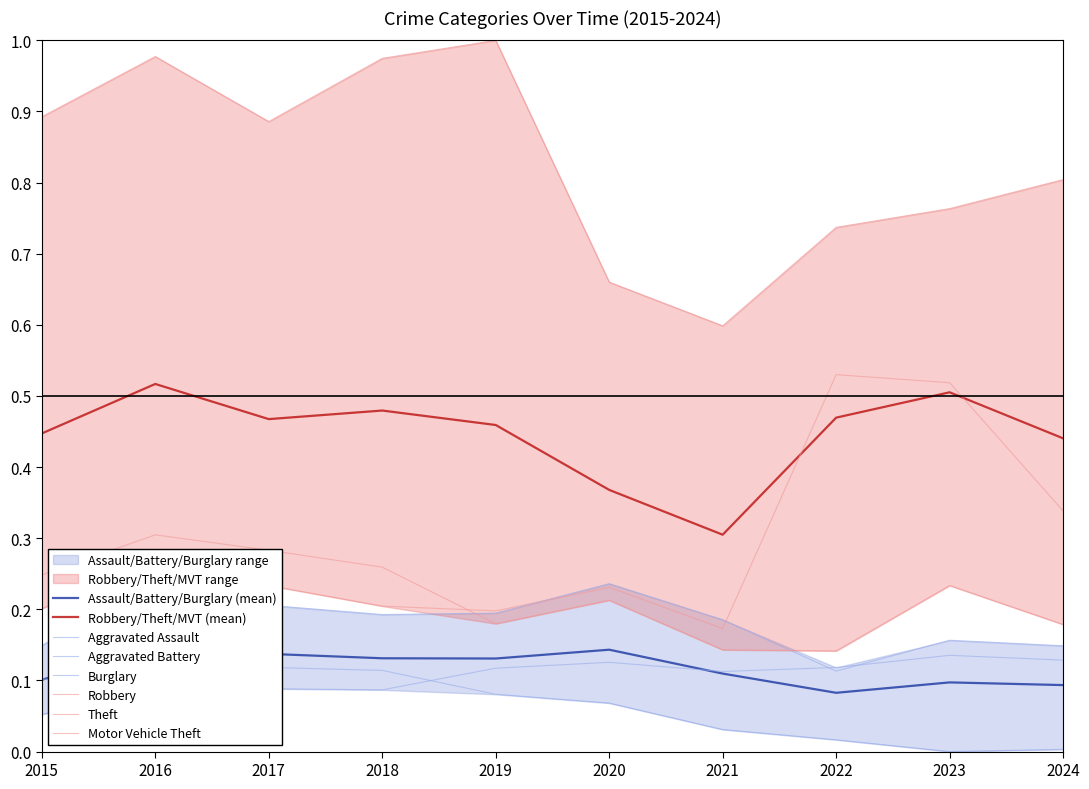

Between 2023 and 2018, which is larger?

2023